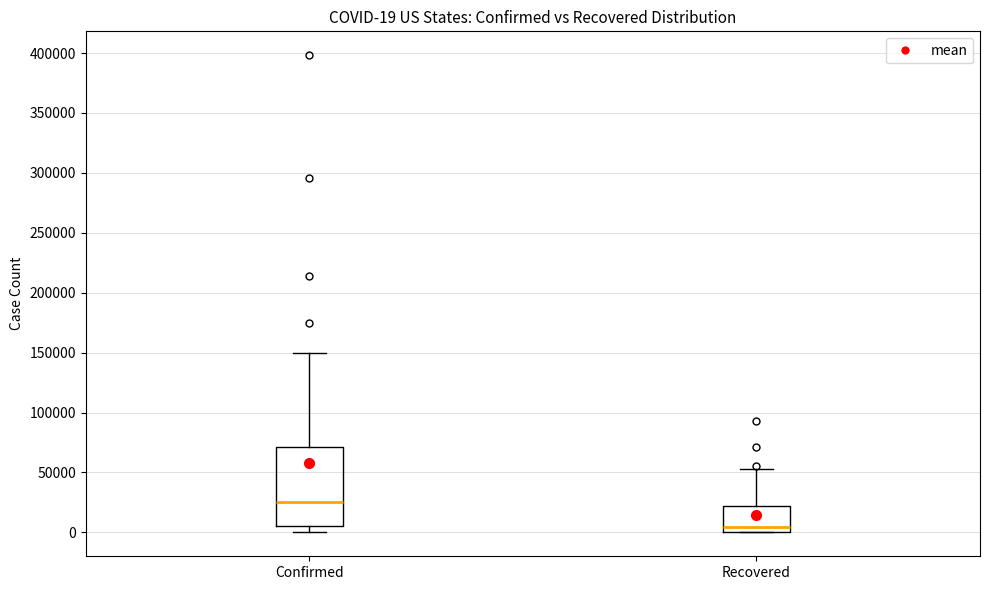

Which box is the tallest, from its lower edge to its upper edge?

Confirmed